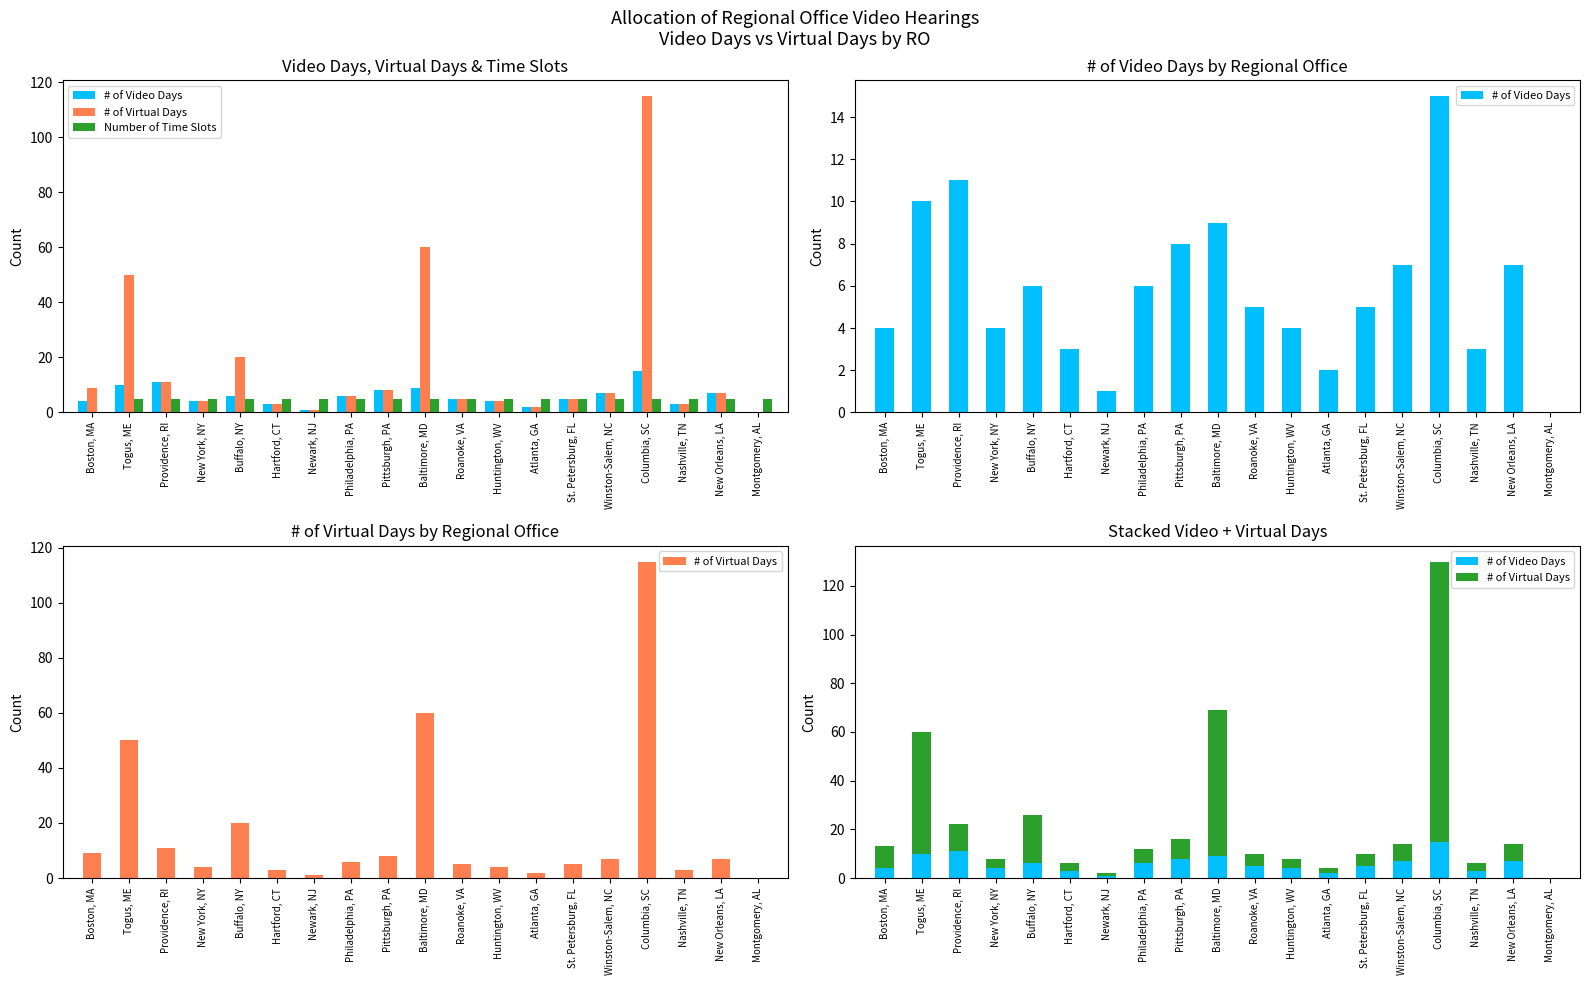

How many bars are there in each group?

3